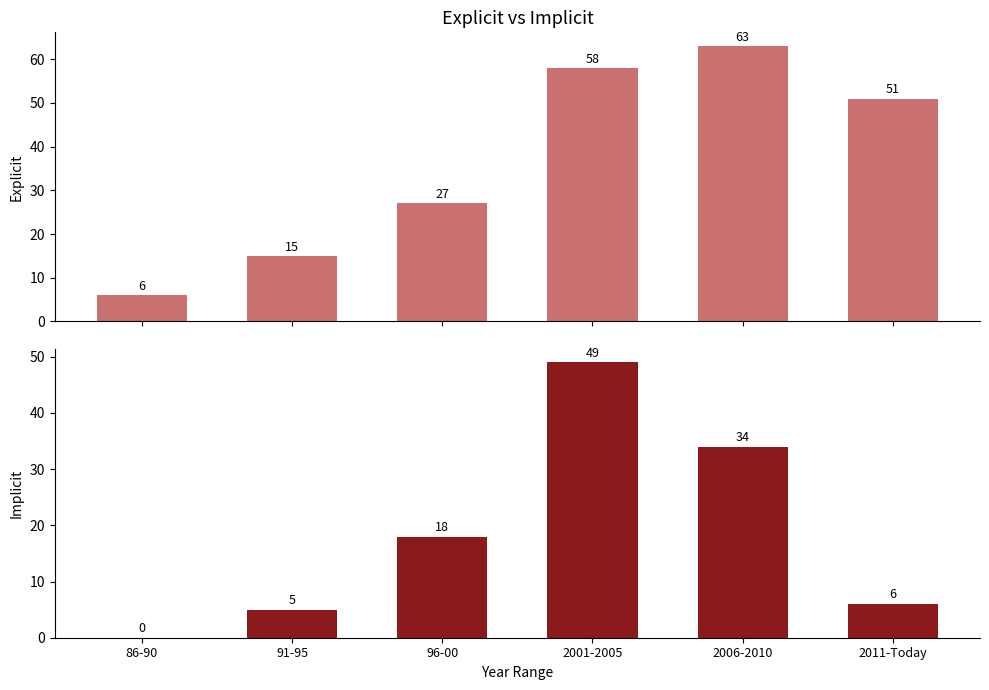

Rank the categories by implicit value from lowest to highest.

86-90, 91-95, 2011-Today, 96-00, 2006-2010, 2001-2005